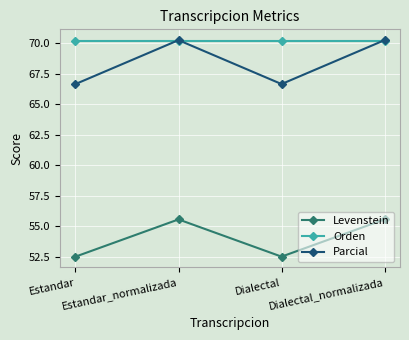

What is the difference between the highest and lowest values at Estandar?

17.7